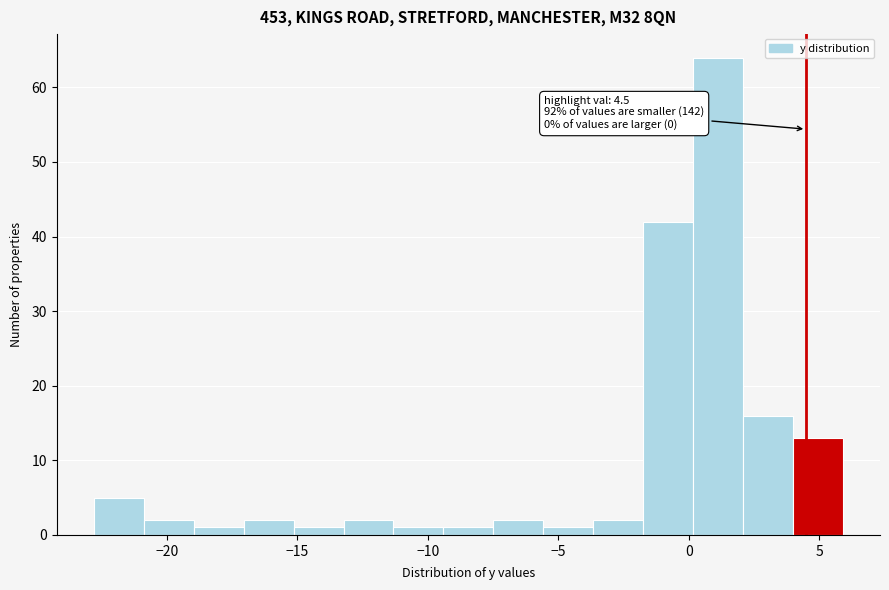

Around what value on the x-axis is the tallest bar? Give the approximate position of its centre, as read against the axis.

1.0